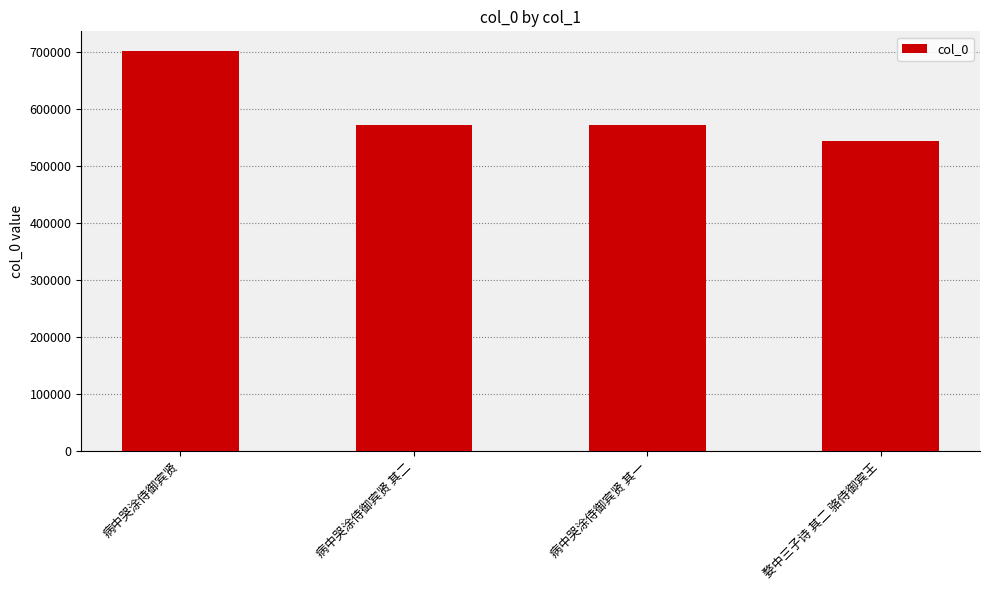

True or false: the data shows 543513 at 婺中三子诗 其二 骆侍御宾王.

True